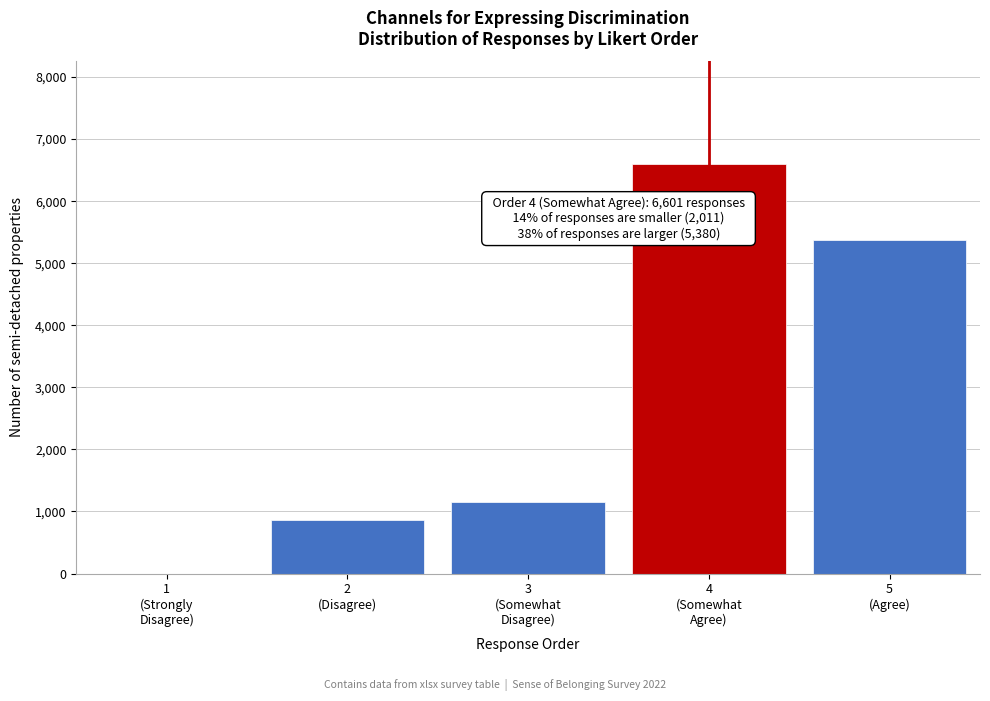

What is the maximum value shown in the chart?

6601